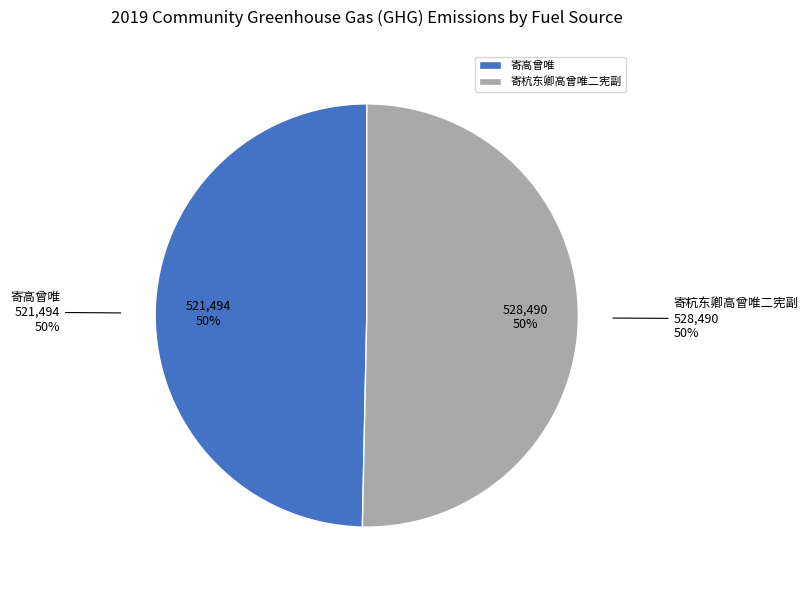

What is the change in value from 寄高曾唯 to 寄杭东卿高曾唯二宪副?

+6996